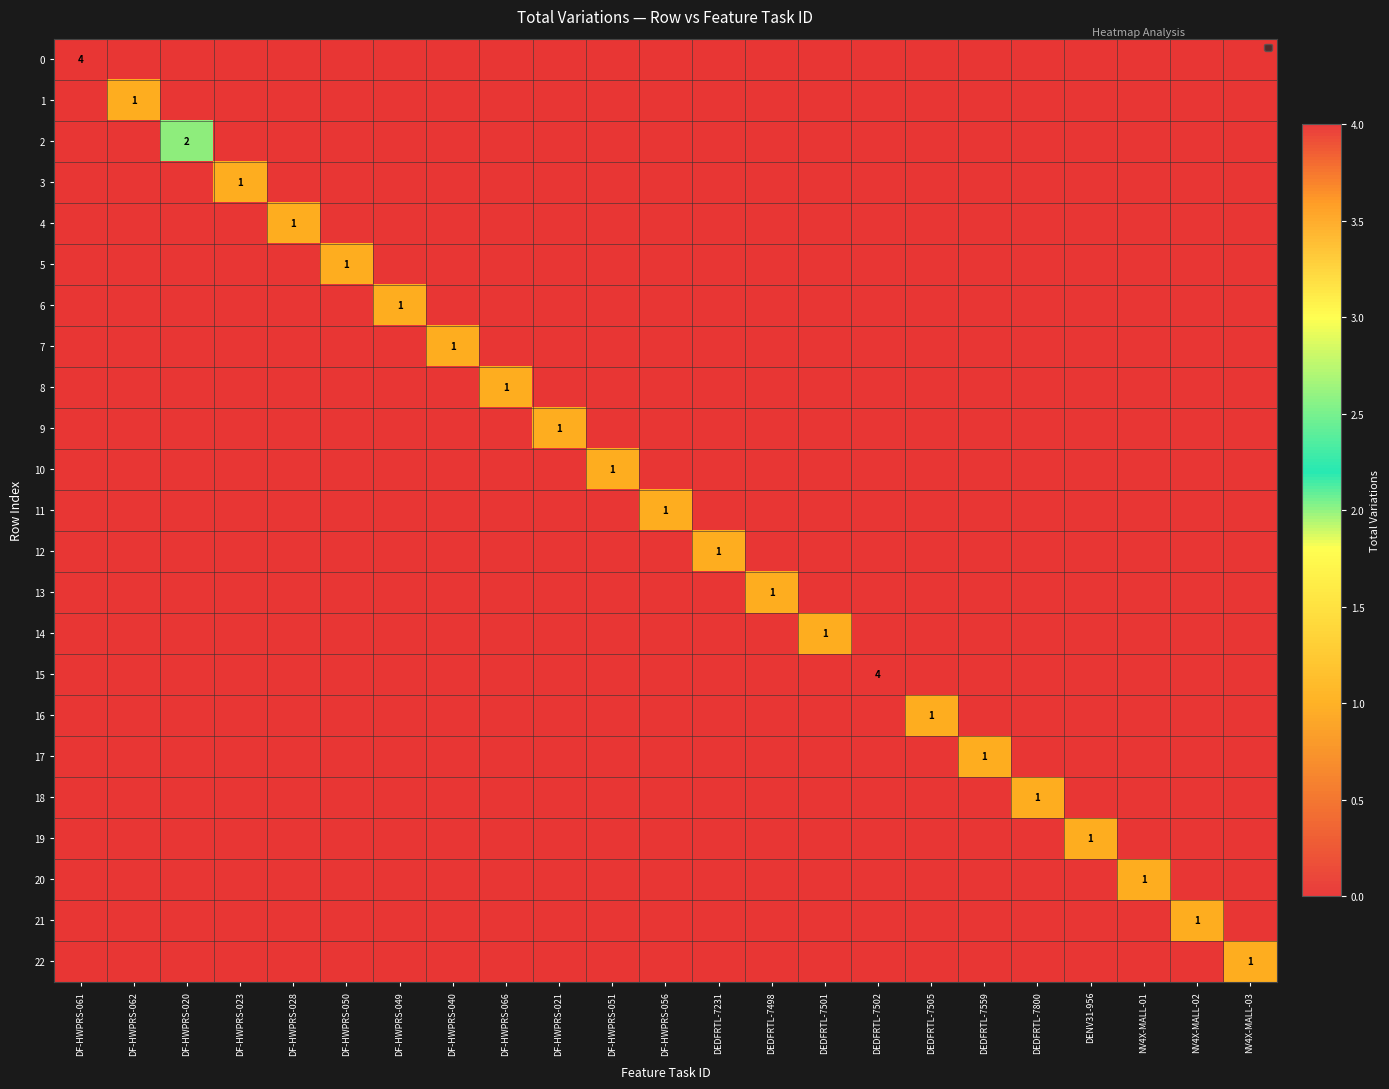

What is the difference between the highest and lowest values at DF-HWPRS-066?

1